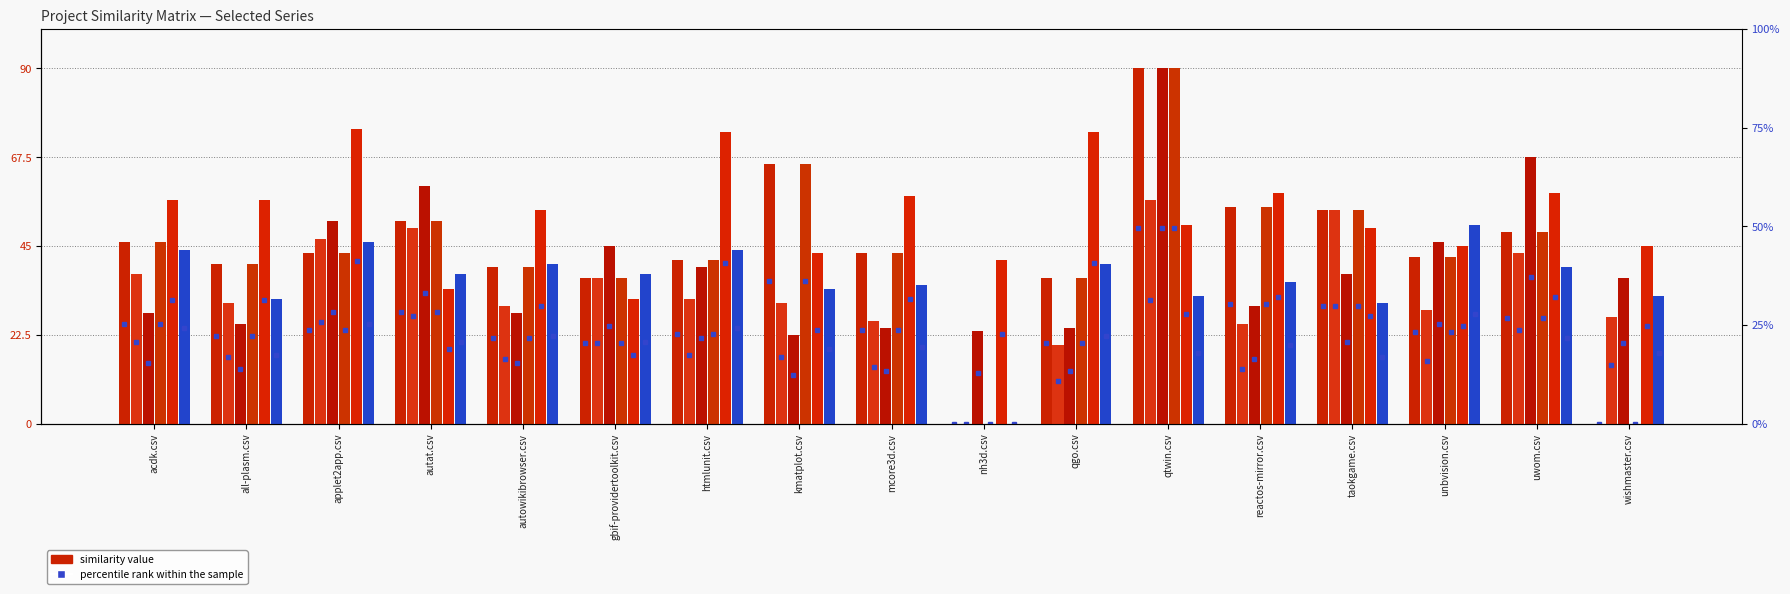

At which label does unbvision.csv first exceed 36?

applet2app.csv